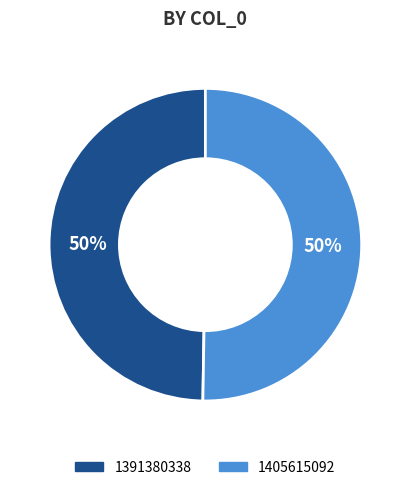

Is it true that 1391380338 is 50% of the pie?

True